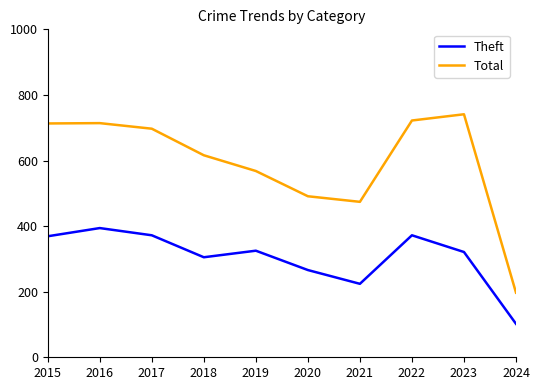

Which series has the largest range (max minus min)?

Total